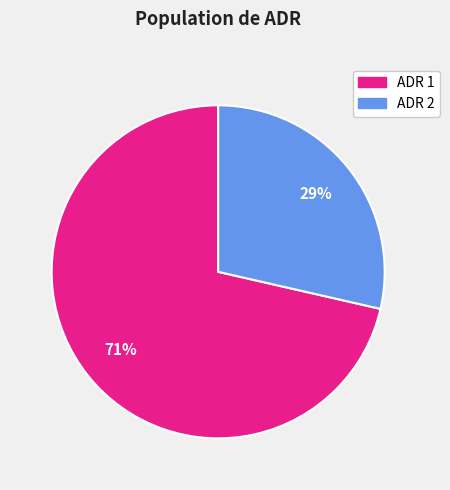

Which has a higher value, ADR 2 or ADR 1?

ADR 1